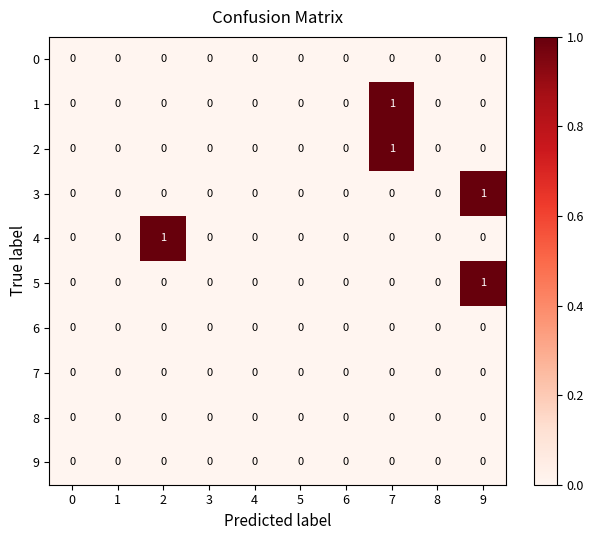

The 4 series shows 1 at 3. True or false?

False